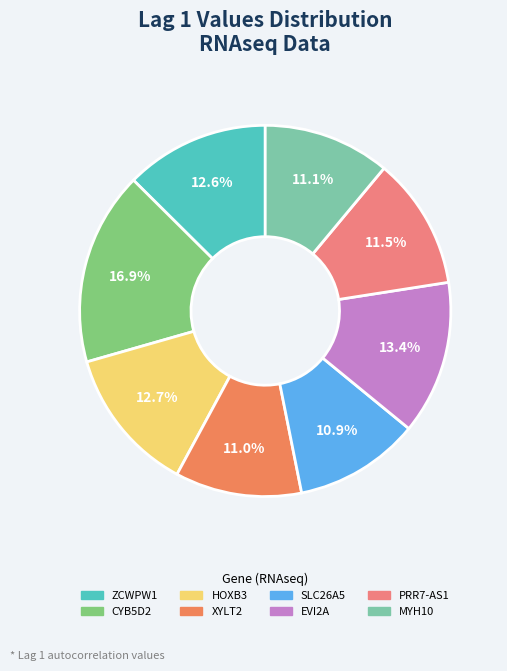

Which slice is the largest?

CYB5D2